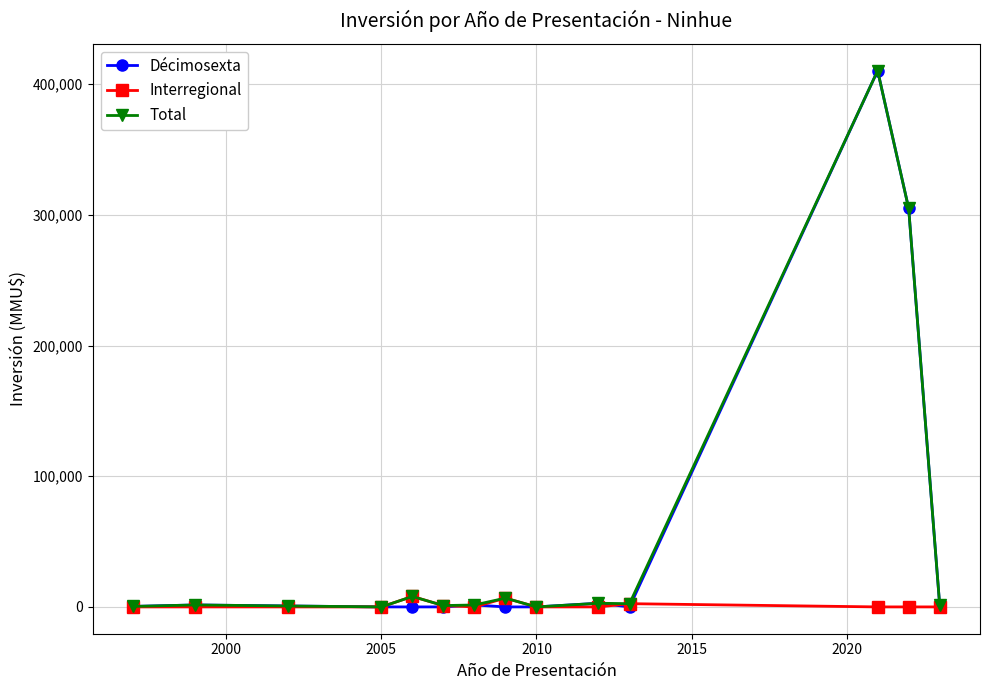

What is the highest value of the Décimosexta series?

410320